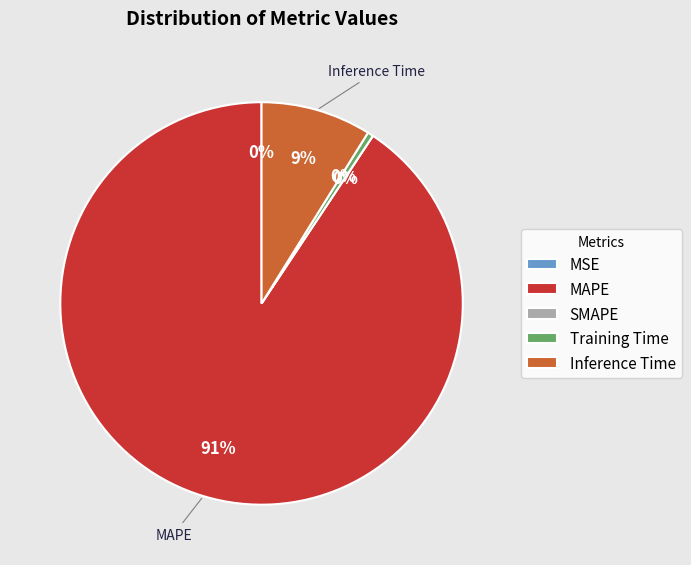

Is there a majority slice in this chart?

Yes